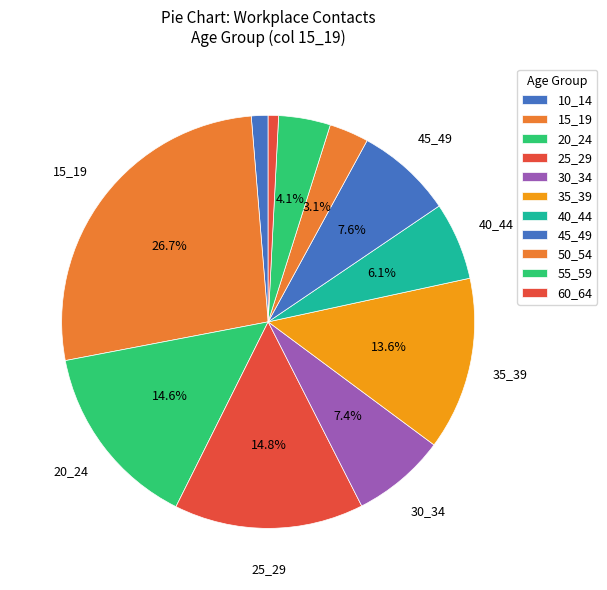

Which slice is the largest?

15_19